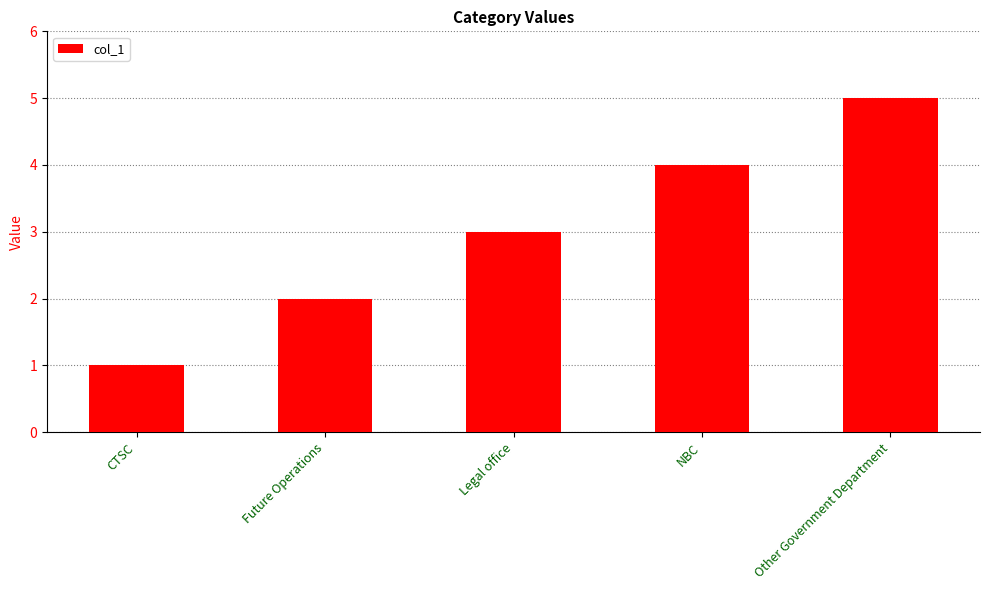

What is the approximate value at NBC?

4